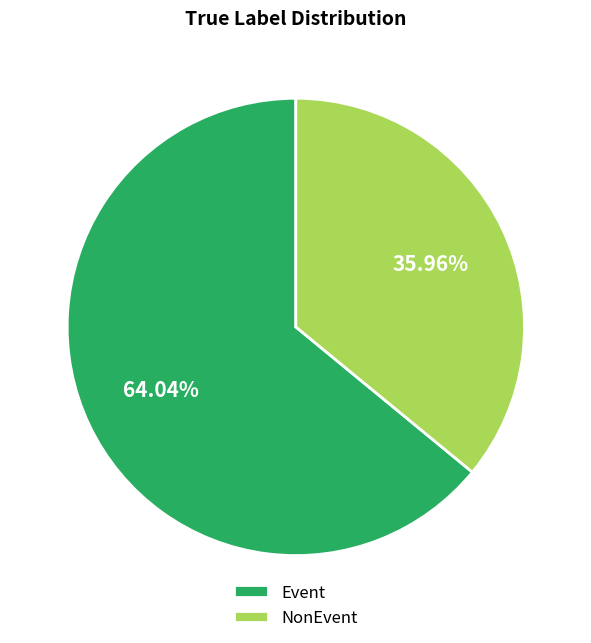

Approximately how many times larger is the value at Event compared to NonEvent?

1.8